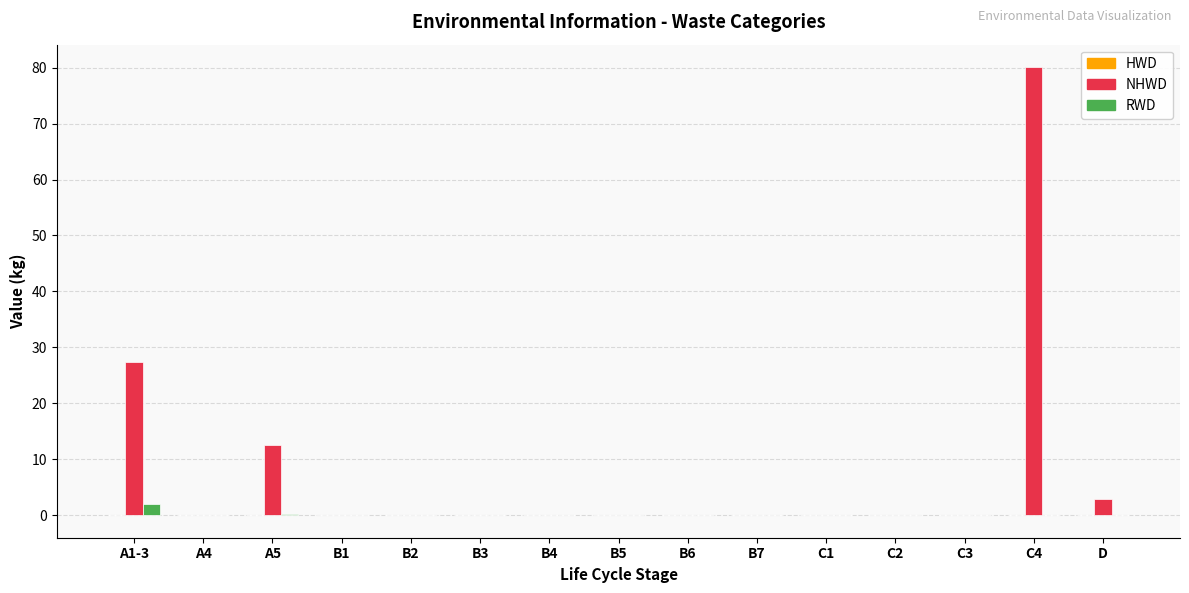

At which category is the sum across all series the highest?

C4